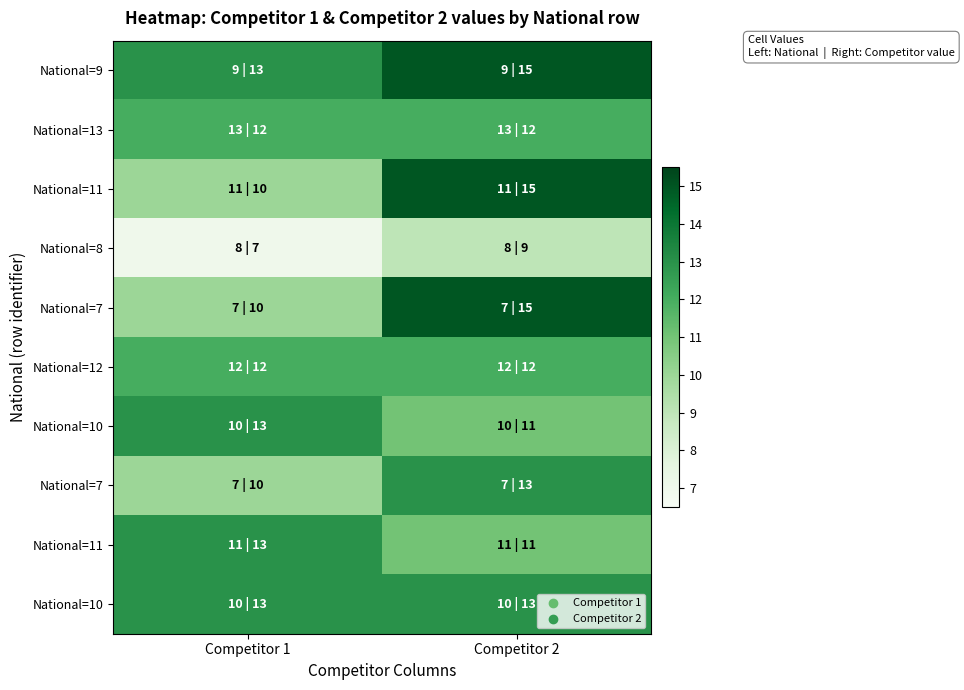

What is the maximum value shown in the chart?

15